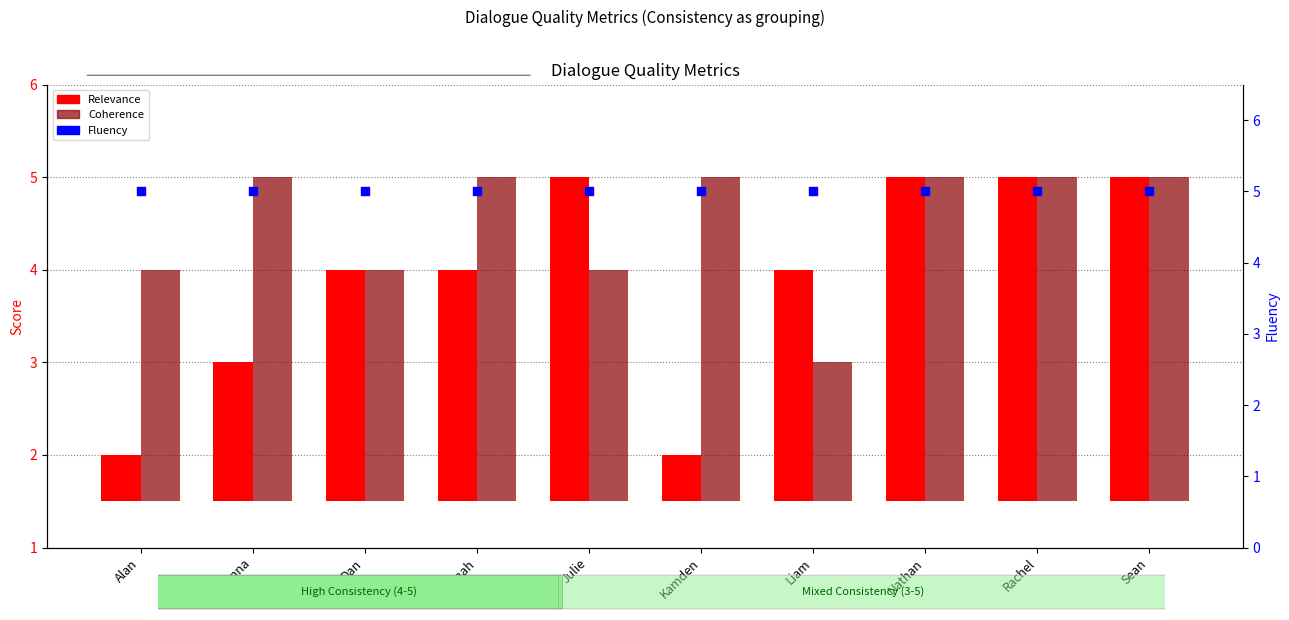

At how many categories does at least one series exceed 4?

10